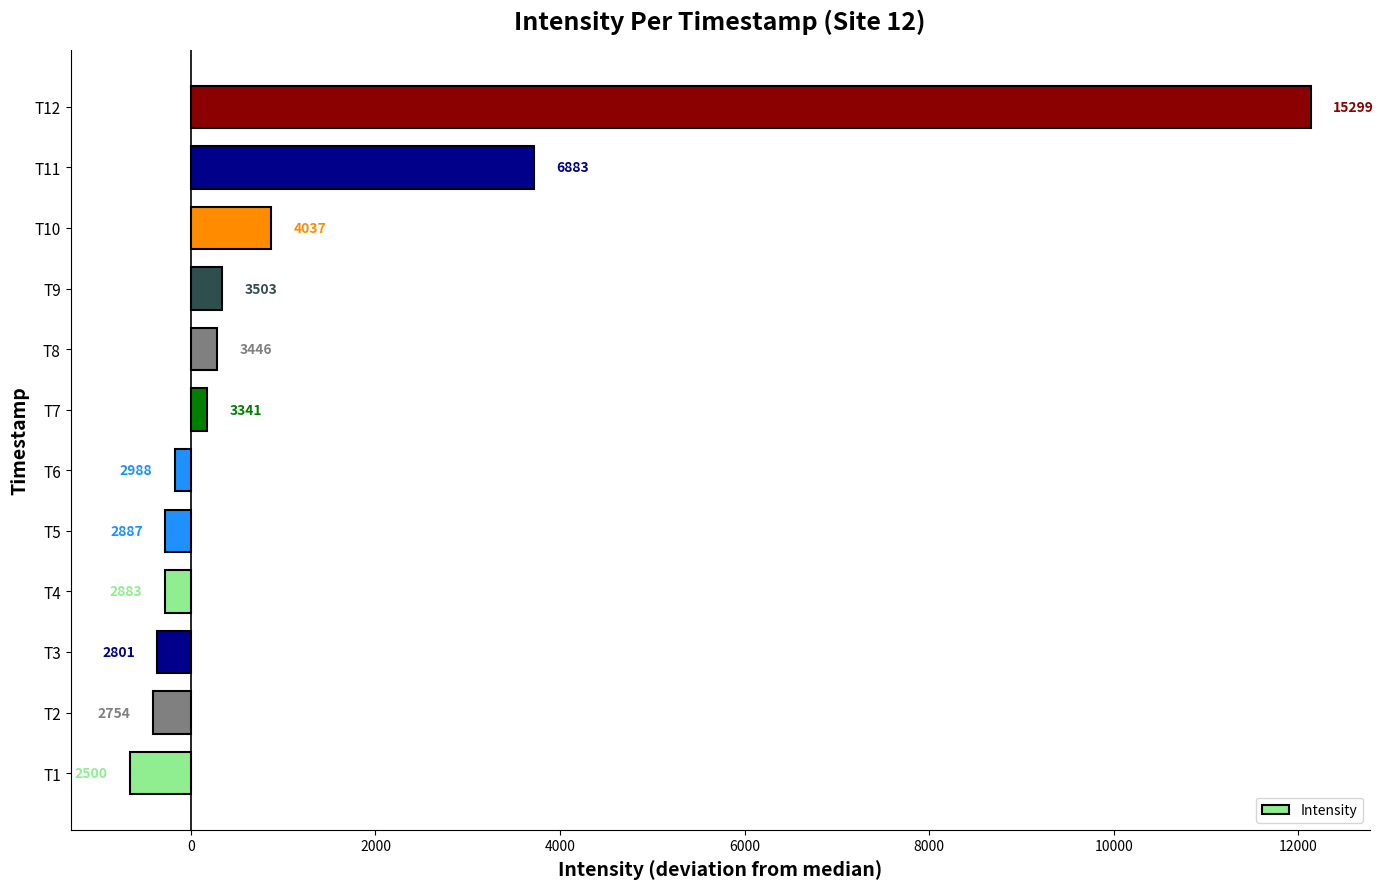

What is the maximum value shown in the chart?

12133.7